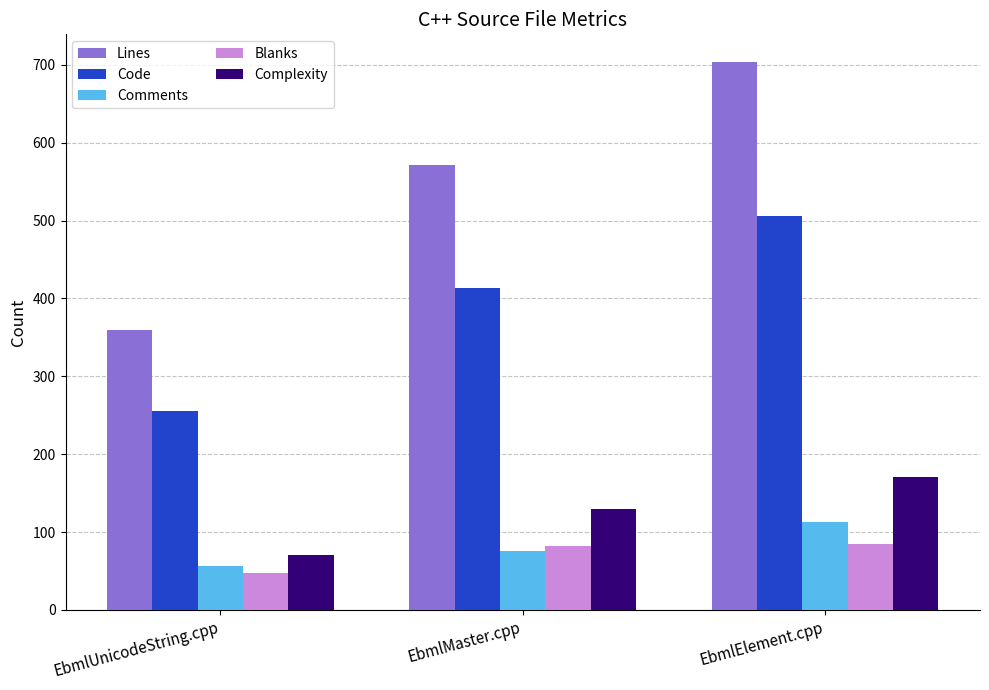

What is the difference between the Lines values at EbmlMaster.cpp and EbmlUnicodeString.cpp?

212